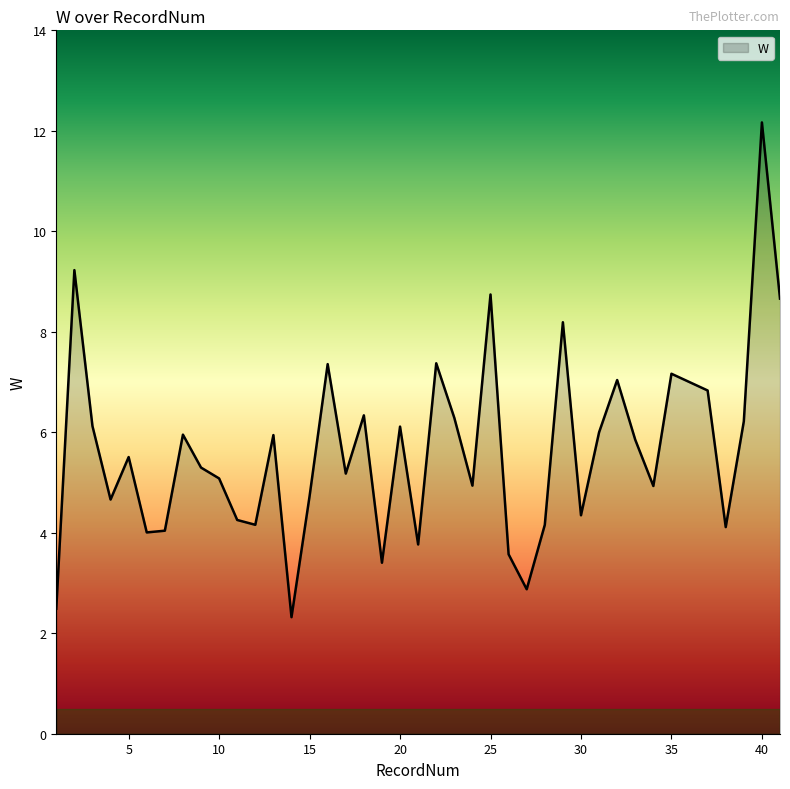

What is the minimum value shown in the chart?

2.3